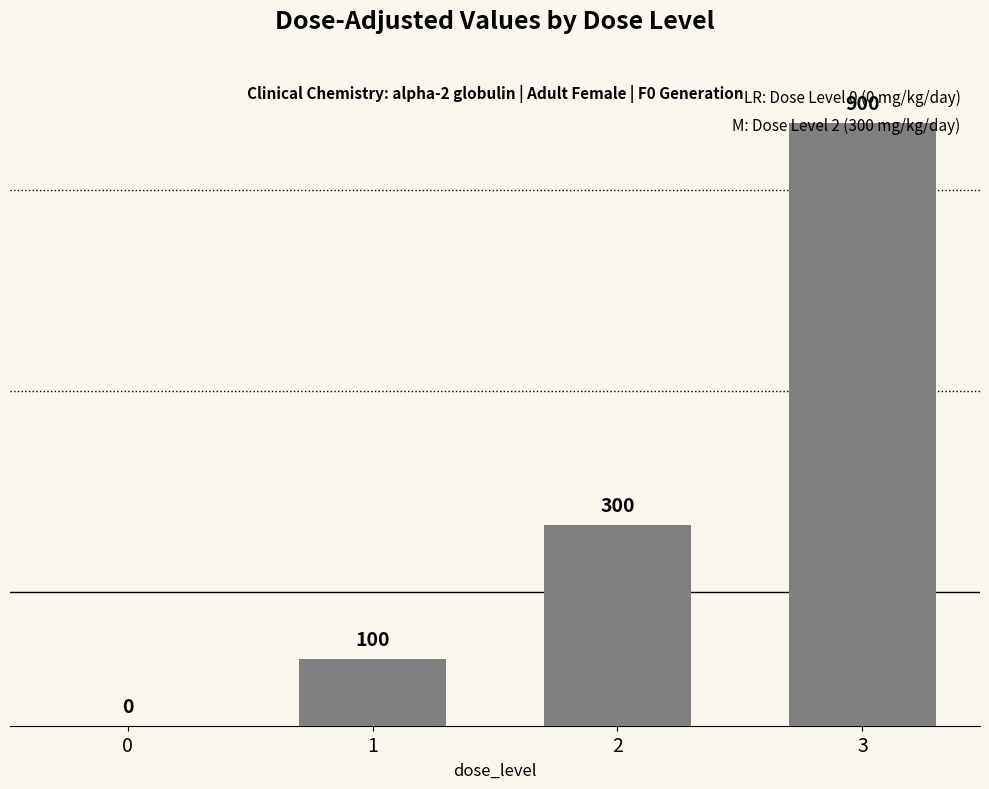

At which label is the value closest to 450?

2